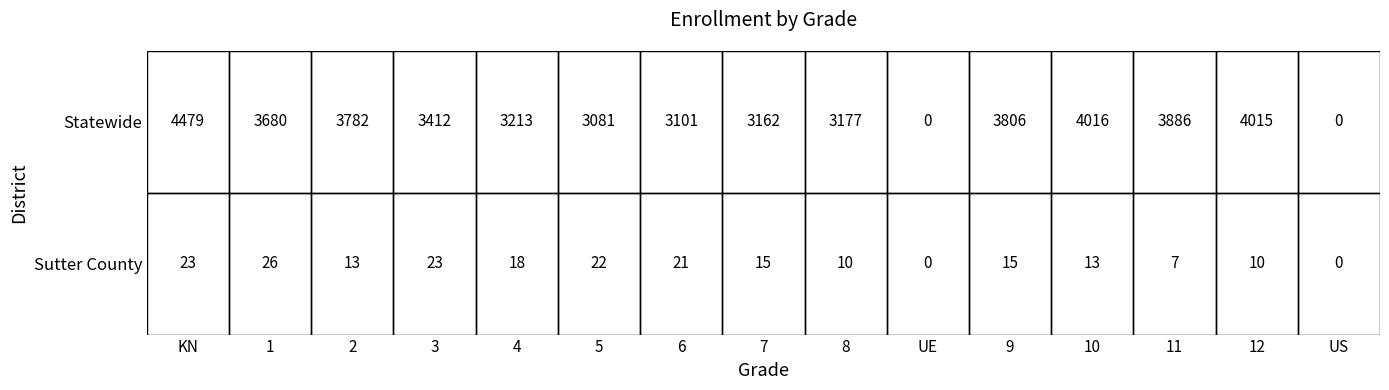

Reading right to left, transcribe all the data shown in this chart.

Sutter County: 0	10	7	13	15	0	10	15	21	22	18	23	13	26	23
Statewide: 0	4015	3886	4016	3806	0	3177	3162	3101	3081	3213	3412	3782	3680	4479